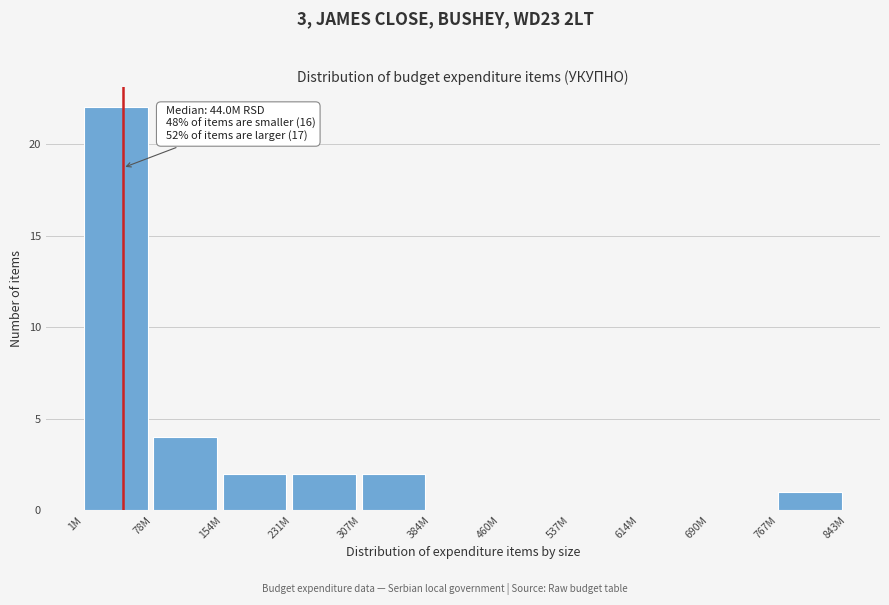

Reading right to left, extract all data points from this chart.

767M=1	690M=0	614M=0	537M=0	460M=0	384M=0	307M=2	231M=2	154M=2	78M=4	1M=22